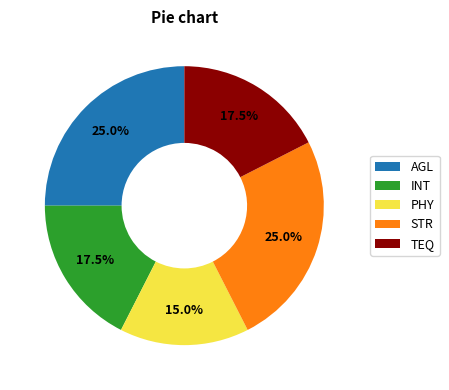

To the nearest percent, what is the average slice percentage?

20%